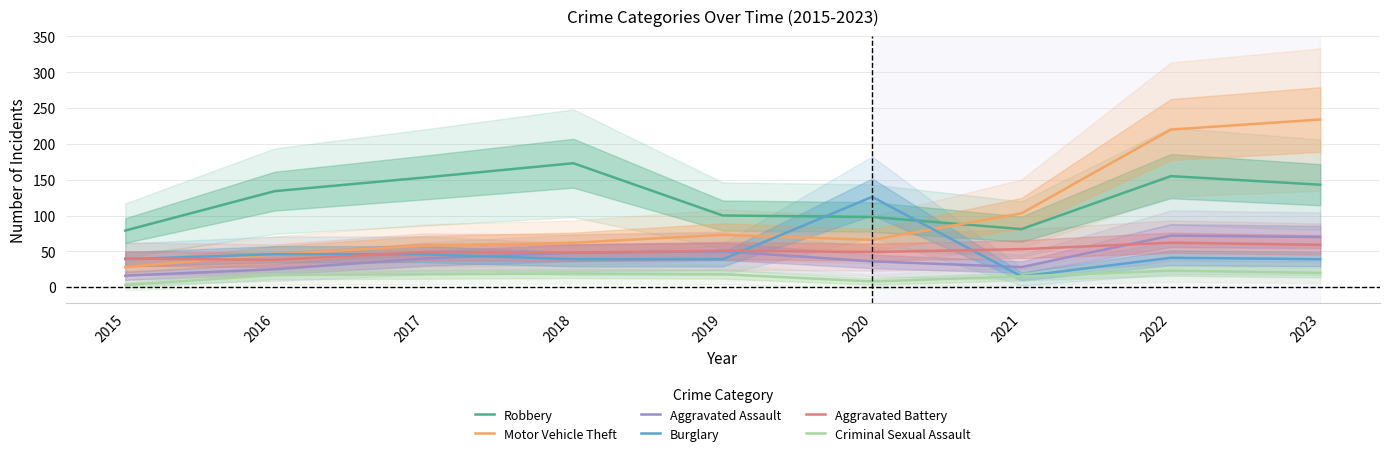

Reading left to right, extract all data points from this chart.

Robbery: 2015=79	2016=134	2017=153	2018=173	2019=100	2020=98	2021=81	2022=155	2023=143
Motor Vehicle Theft: 2015=28	2016=46	2017=58	2018=62	2019=73	2020=66	2021=103	2022=220	2023=234
Aggravated Assault: 2015=16	2016=25	2017=40	2018=48	2019=50	2020=36	2021=28	2022=72	2023=70
Burglary: 2015=39	2016=46	2017=46	2018=39	2019=39	2020=126	2021=15	2022=41	2023=39
Aggravated Battery: 2015=40	2016=38	2017=49	2018=48	2019=51	2020=49	2021=53	2022=62	2023=59
Criminal Sexual Assault: 2015=3	2016=17	2017=18	2018=19	2019=18	2020=8	2021=15	2022=23	2023=20